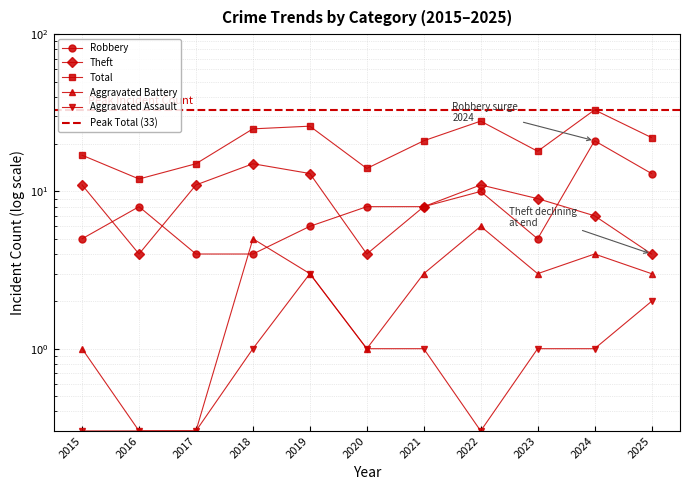

What is the lowest value of the Aggravated Battery series?

0.3